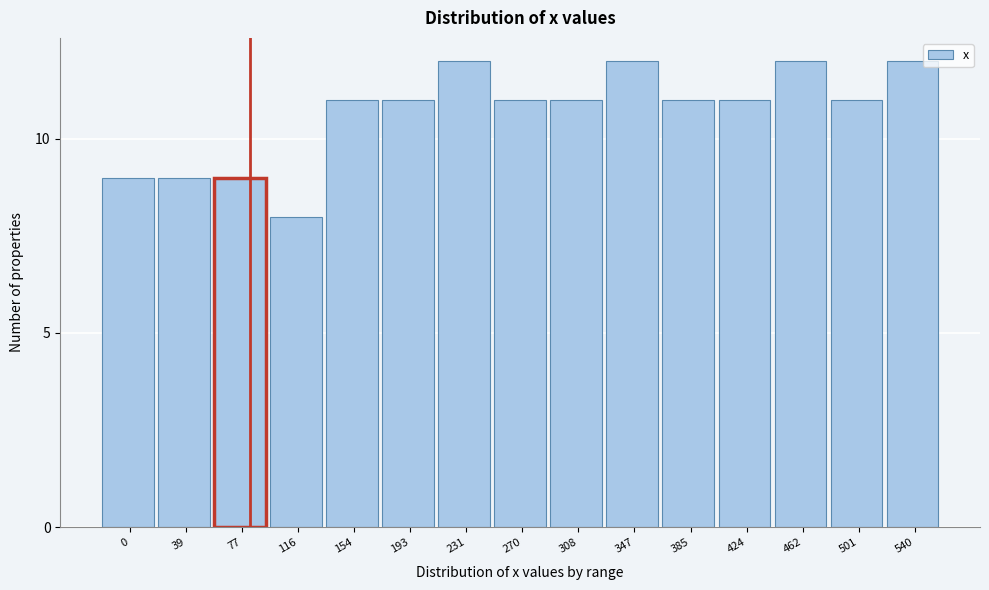

Reading right to left, transcribe all the data shown in this chart.

540=12	501=11	462=12	424=11	385=11	347=12	308=11	270=11	231=12	193=11	154=11	116=8	77=9	39=9	0=9